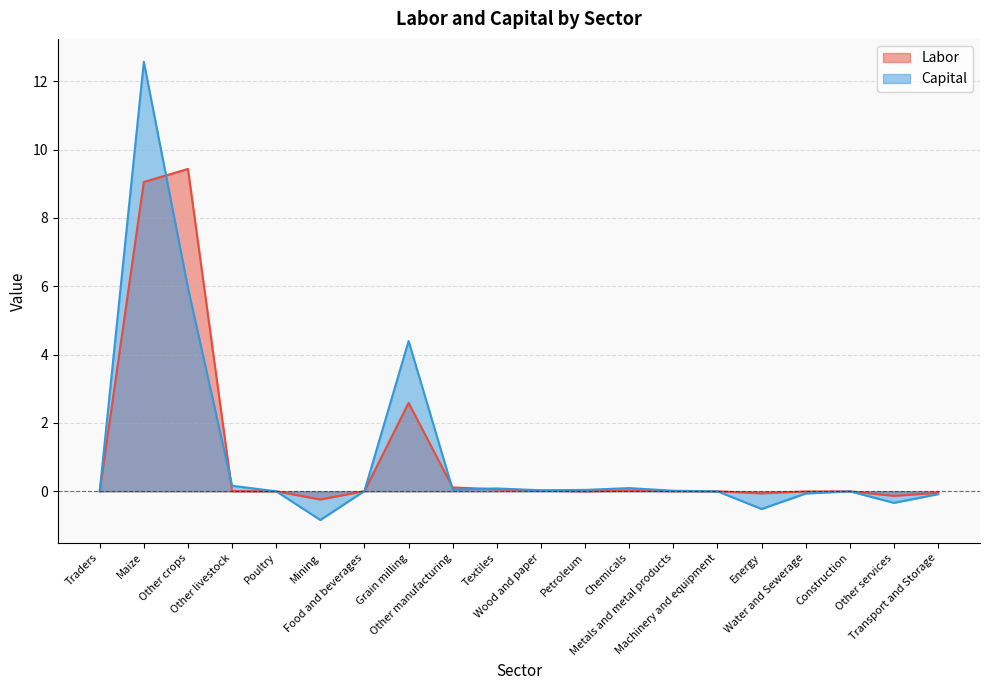

How many values in the Labor series exceed 0?

12